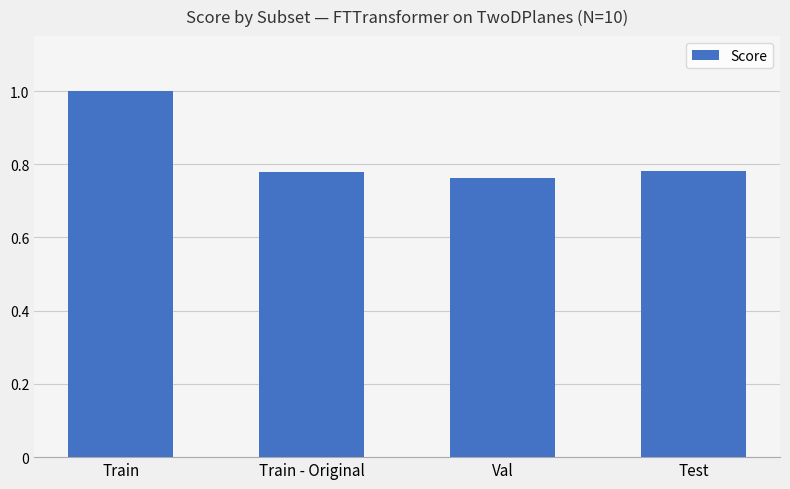

Is it true that the value at Train - Original is 0.3?

False